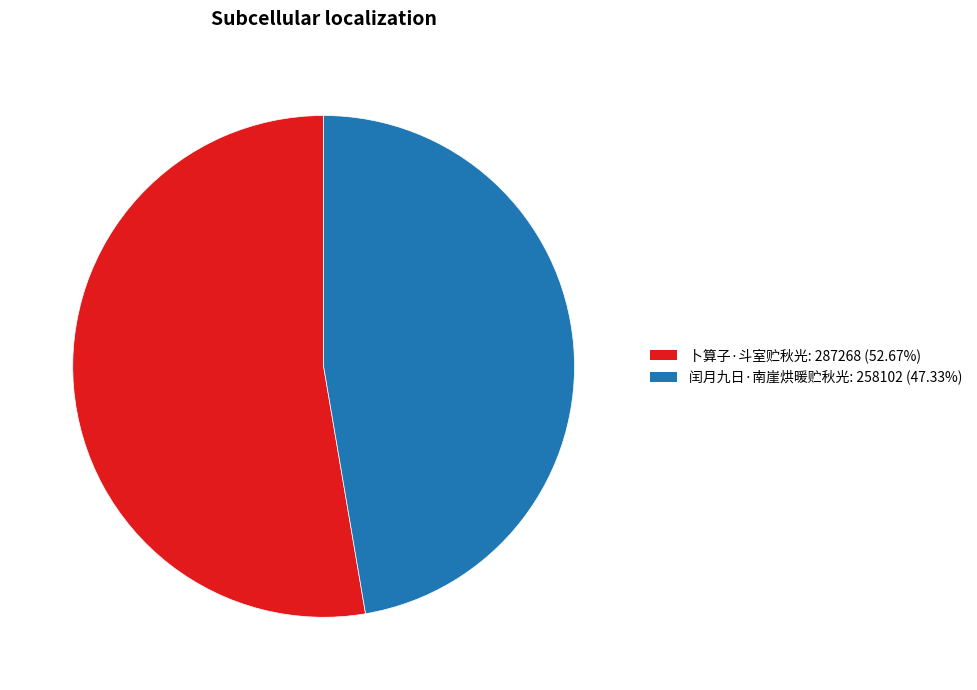

Which slice represents more than half of the pie?

卜算子·斗室贮秋光